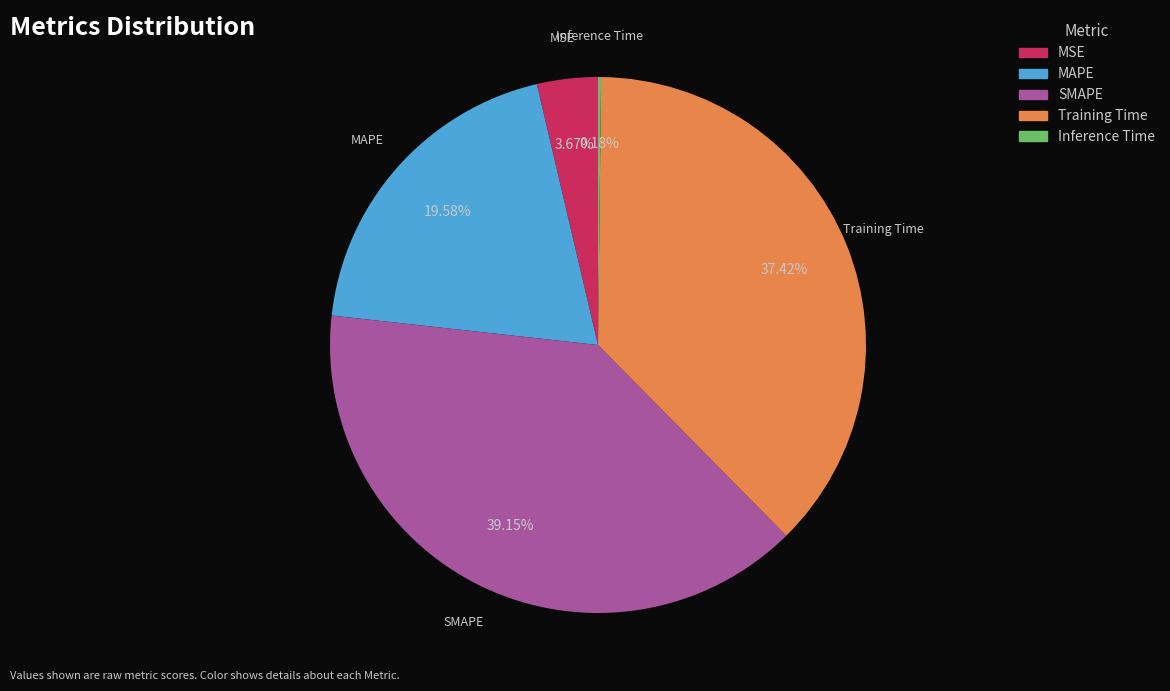

To the nearest percent, what percentage of the pie is Training Time?

37%